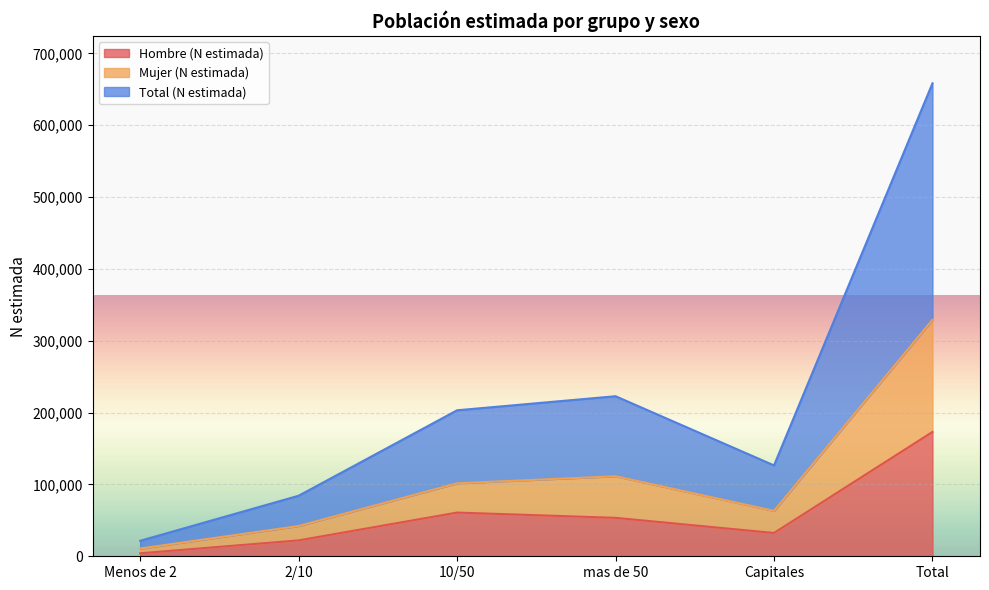

Reading right to left, transcribe all the data shown in this chart.

Hombre (N estimada): 173049	32427	53494	60845	22116	4167
Mujer (N estimada): 329147	63236	111389	101597	42140	10784
Total (N estimada): 658293	126473	222777	203195	84280	21568